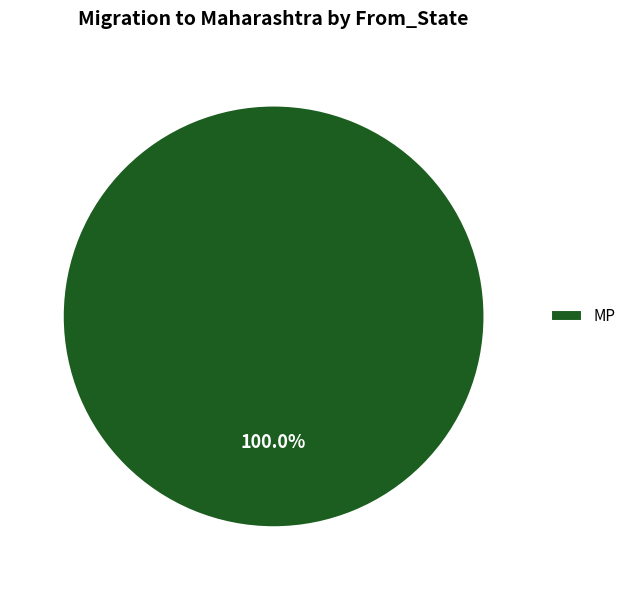

True or false: MP accounts for 100% of the total.

True